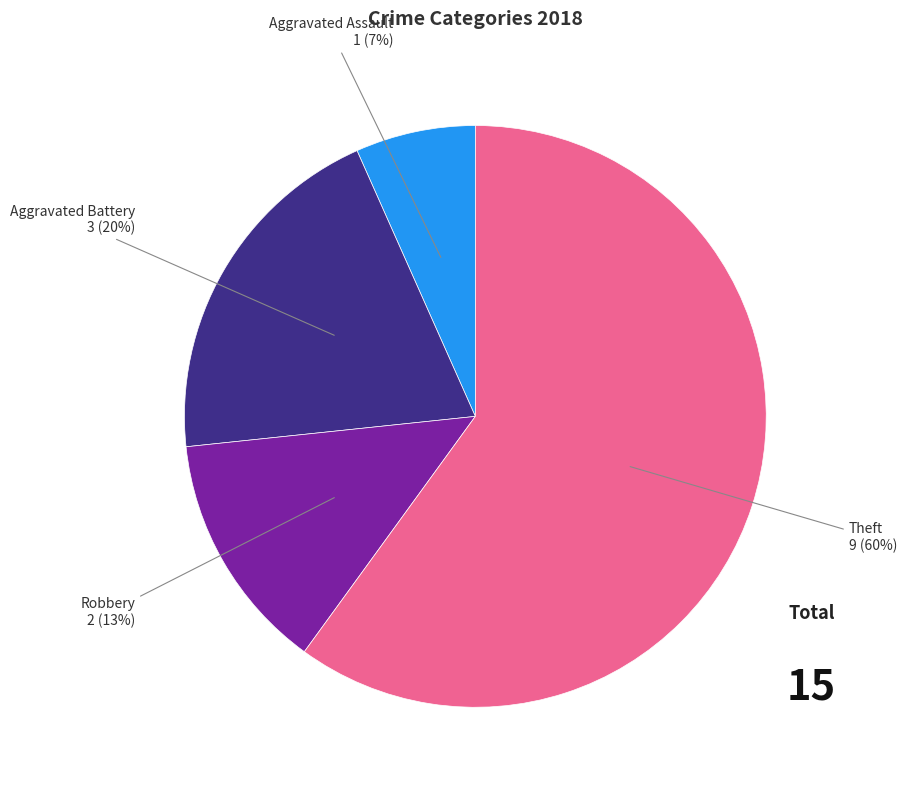

Is there a majority slice in this chart?

Yes